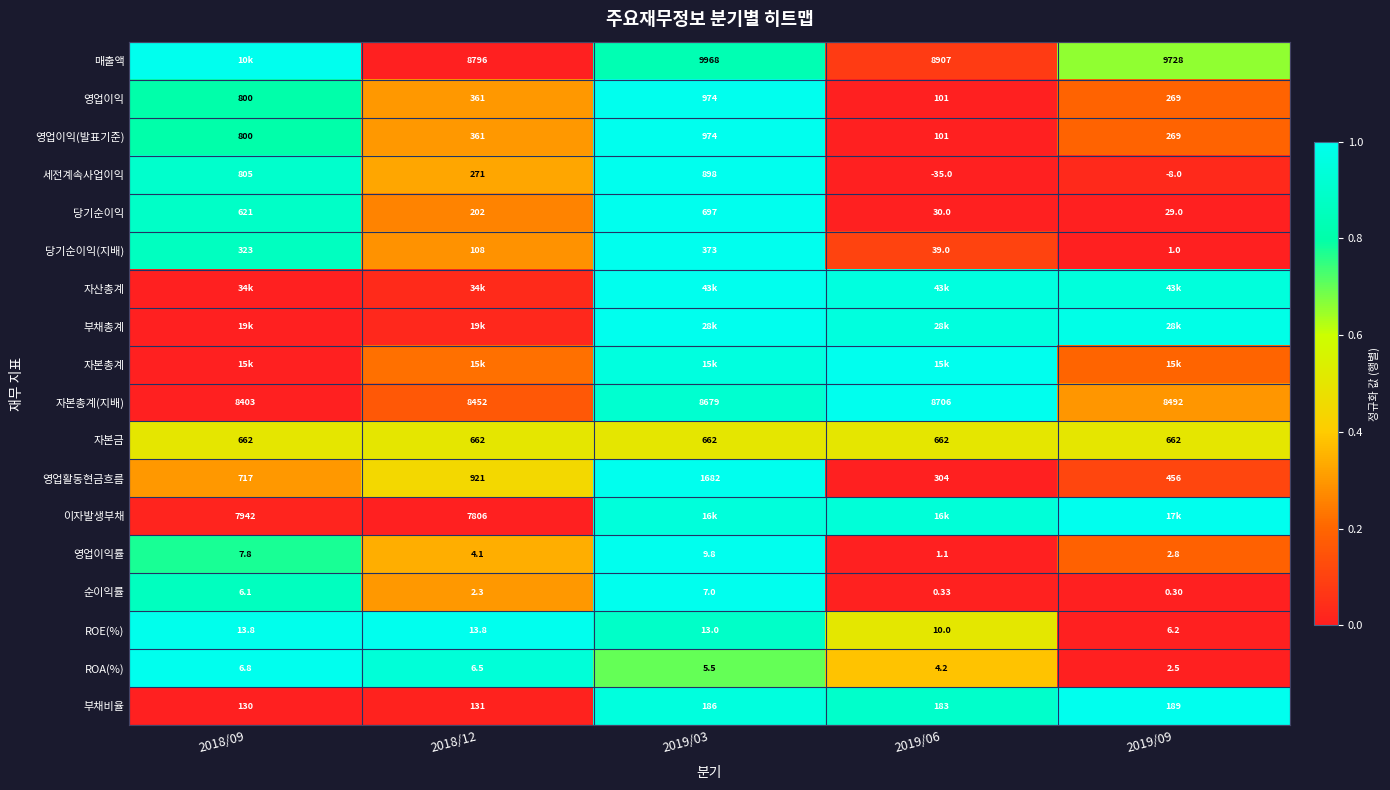

What is the spread (max minus min) of values at 2018/12?

1.0